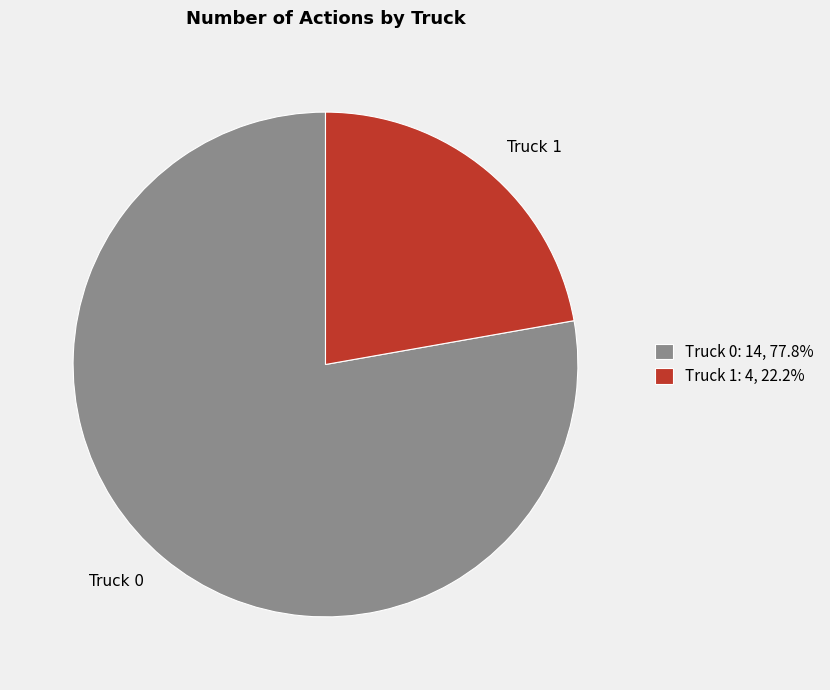

What is the ratio of the value at Truck 1 to the value at Truck 0?

0.3